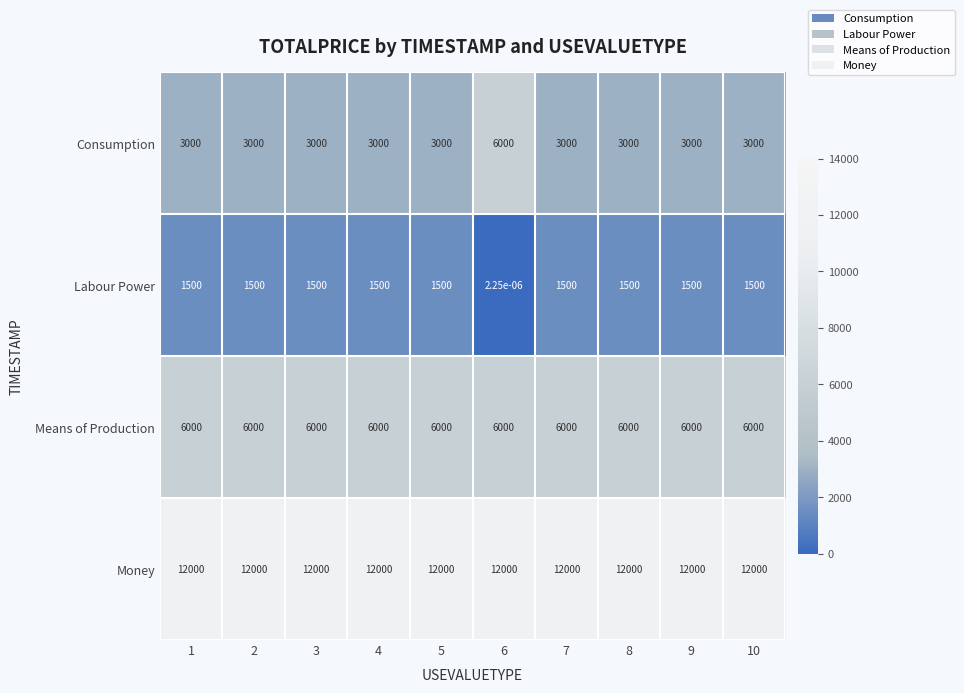

The value of Consumption at 8 is 3000.0. True or false?

True